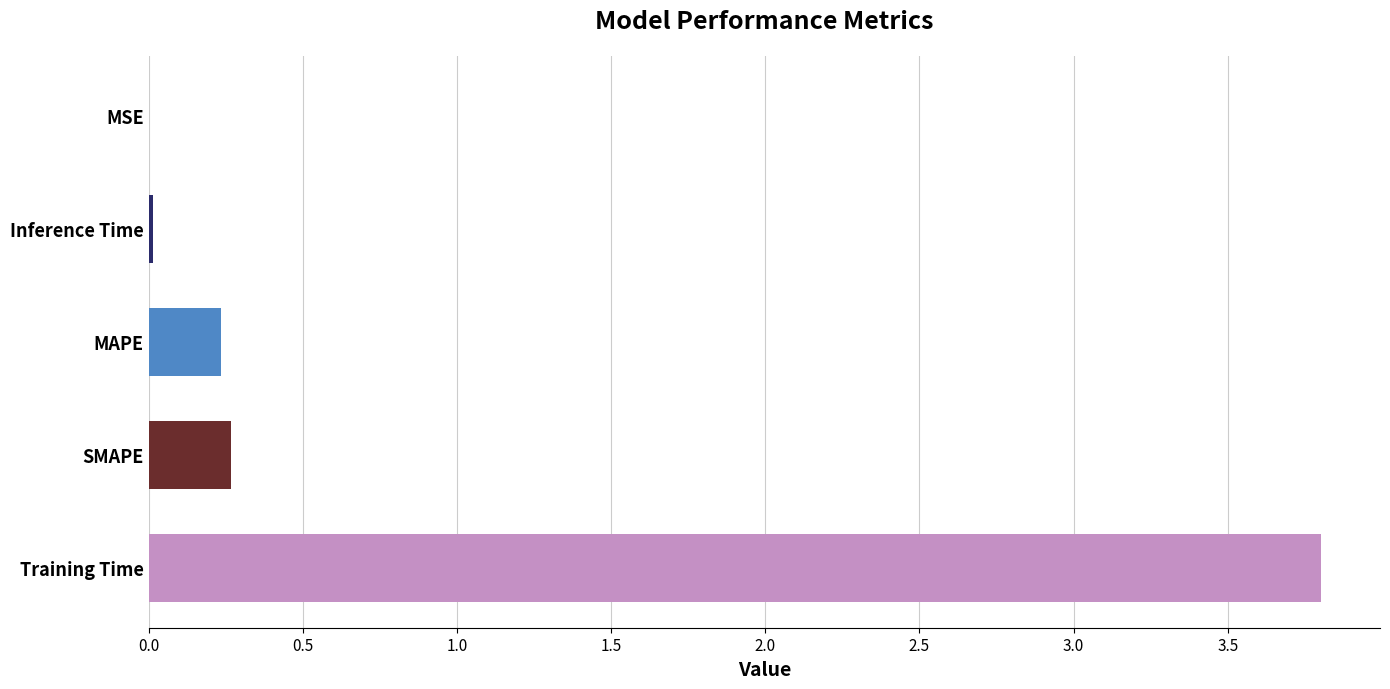

Are the bars horizontal?

Yes